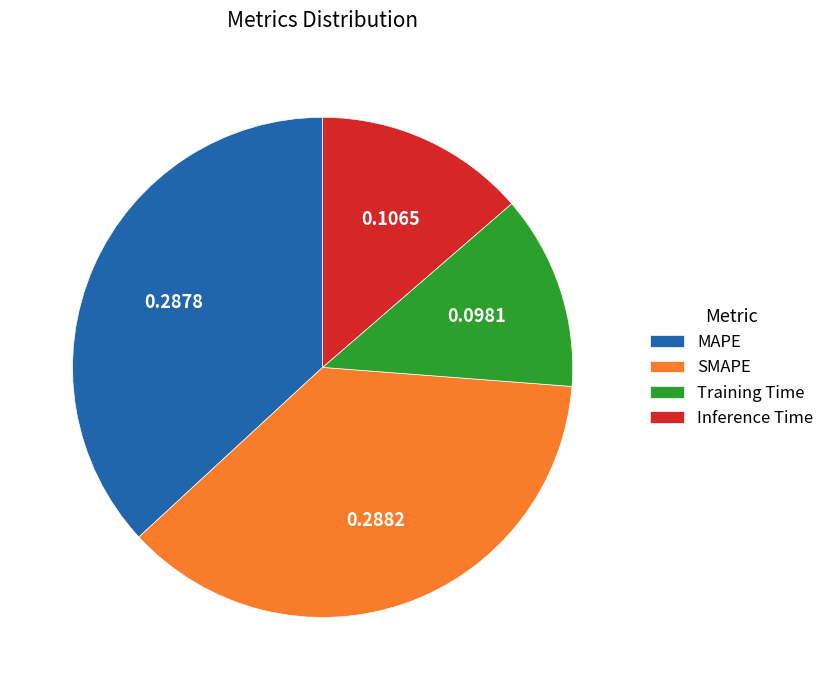

Is Training Time the majority of the pie?

No